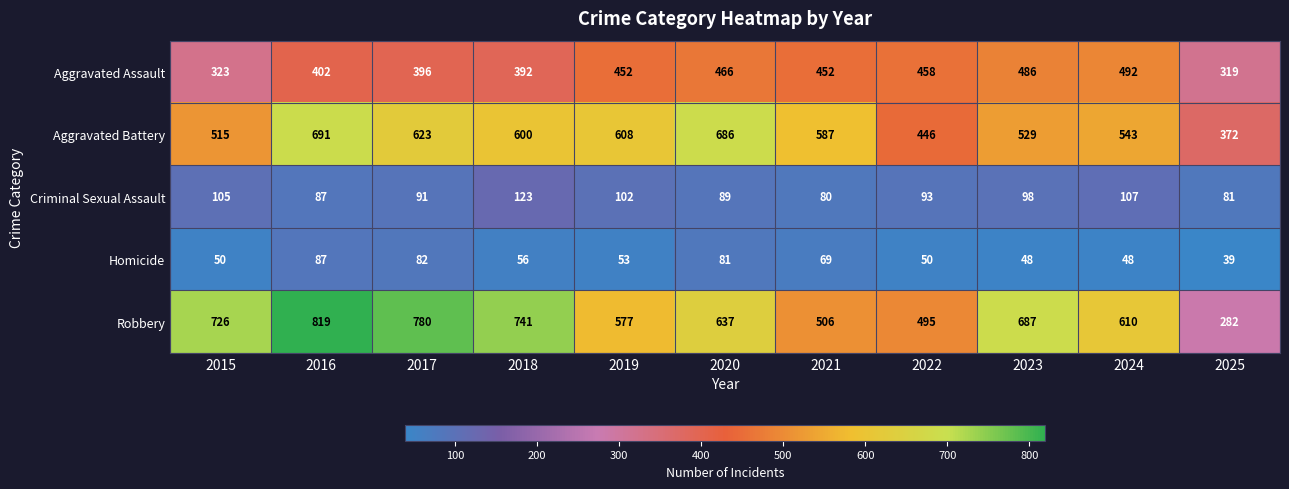

True or false: Aggravated Battery has a value of 515 at 2015.

True